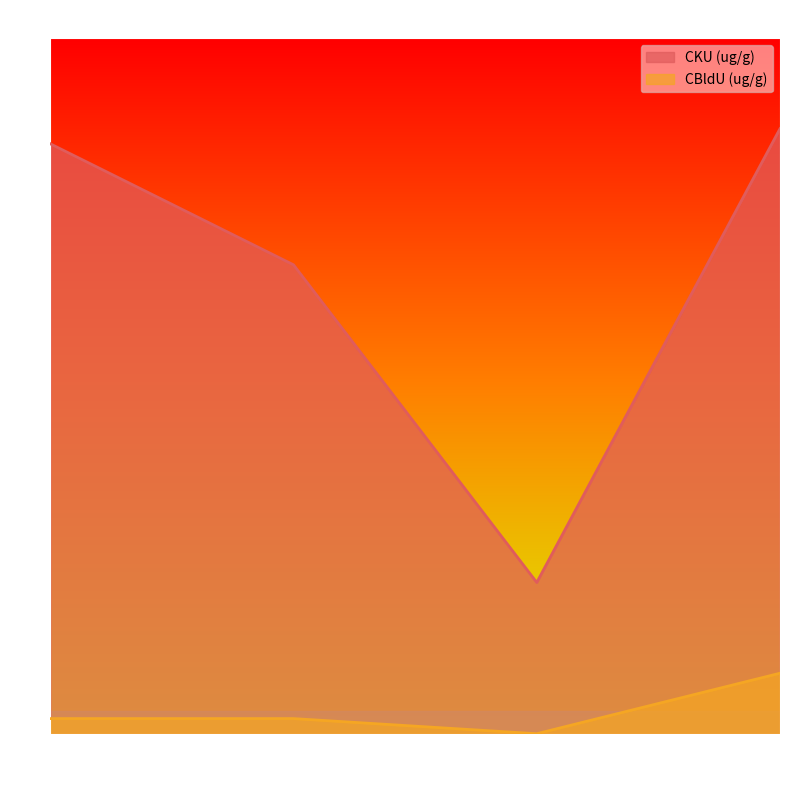

True or false: CBldU (ug/g) and CKU (ug/g) cross at least once.

False